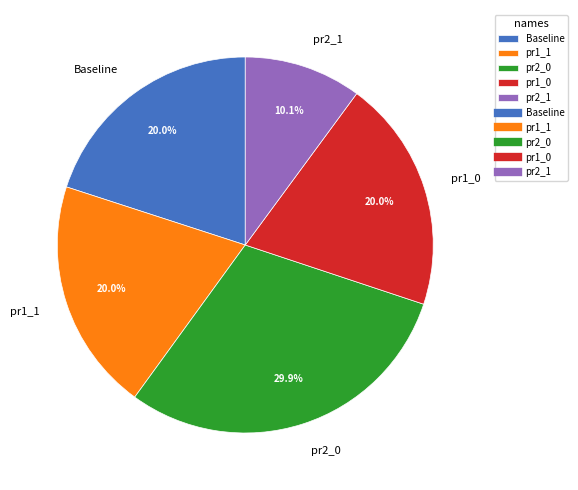

Which category has the biggest portion of the pie?

pr2_0